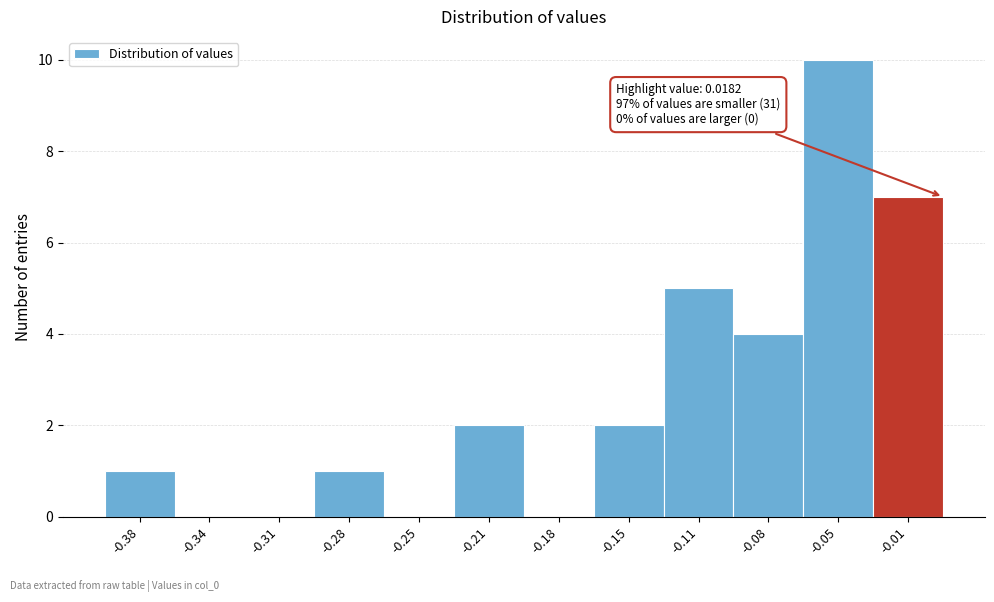

Reading left to right, transcribe all the data shown in this chart.

-0.38=1	-0.34=0	-0.31=0	-0.28=1	-0.25=0	-0.21=2	-0.18=0	-0.15=2	-0.11=5	-0.08=4	-0.05=10	-0.01=7